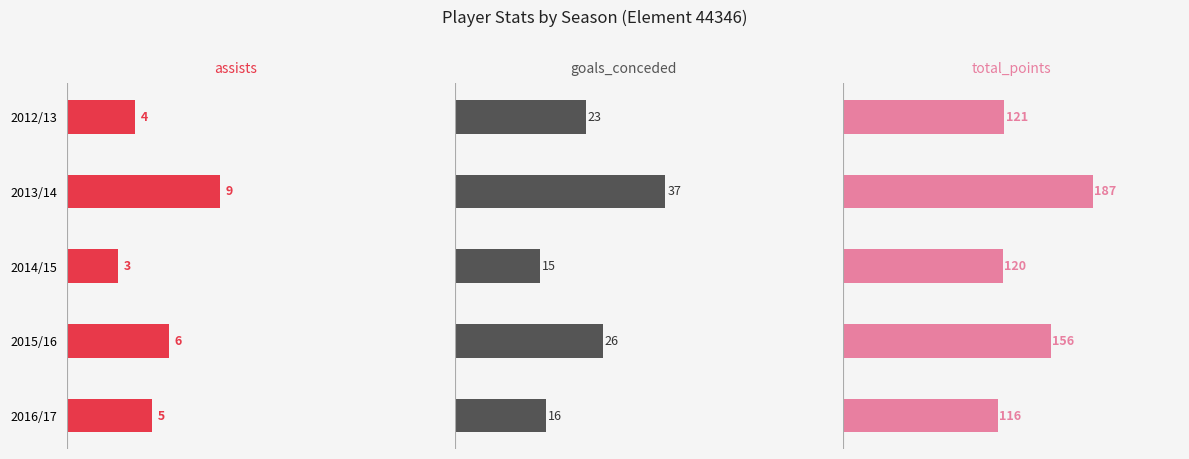

How many assists values are between 4 and 6?

3